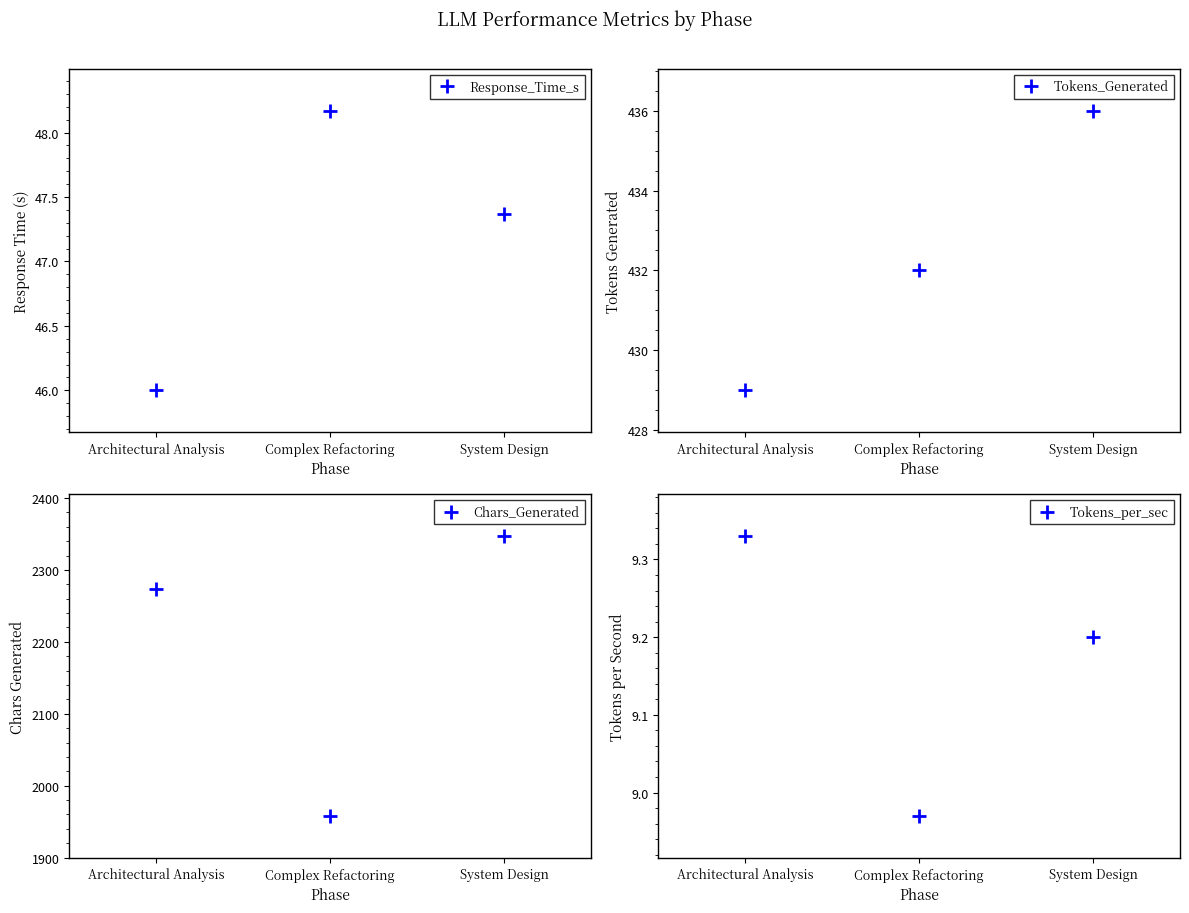

The value of Tokens_per_sec at Architectural Analysis is 9.3. True or false?

True